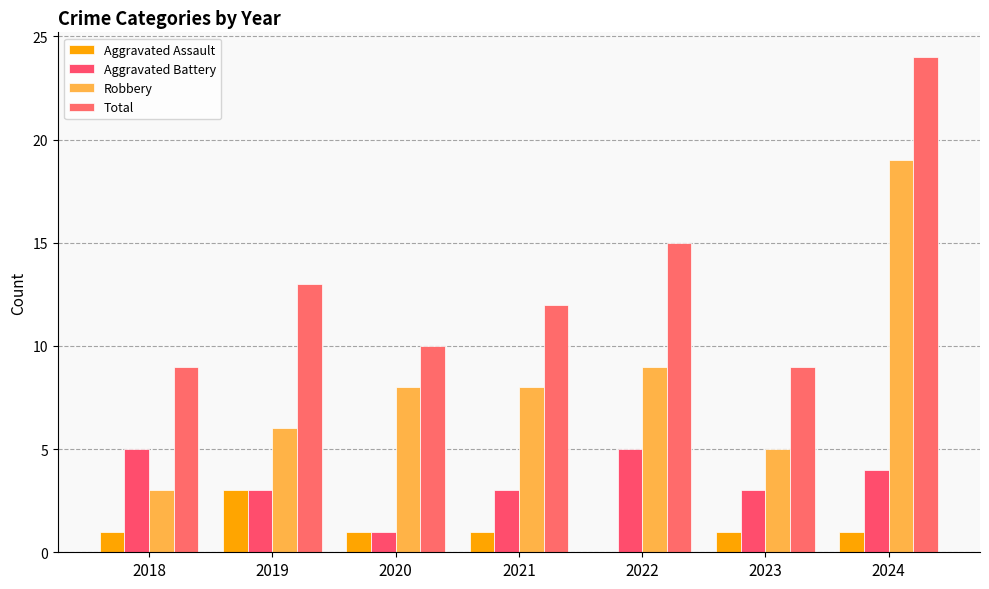

The value of Robbery at 2022 is 6. True or false?

False